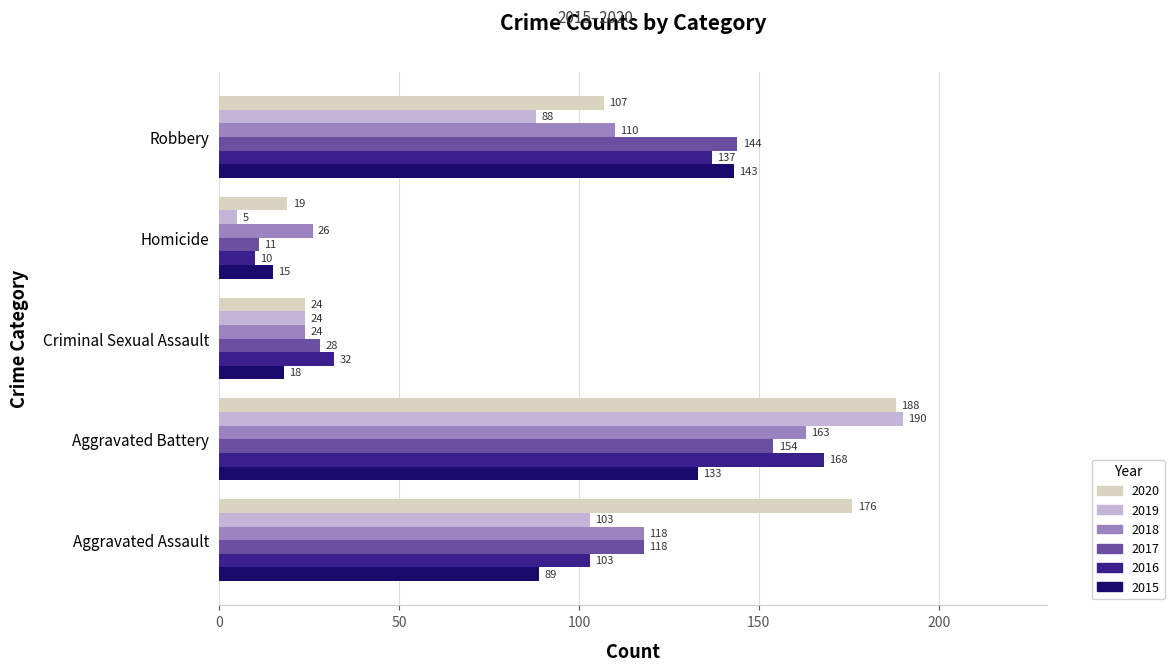

Which series has the largest range (max minus min)?

2019